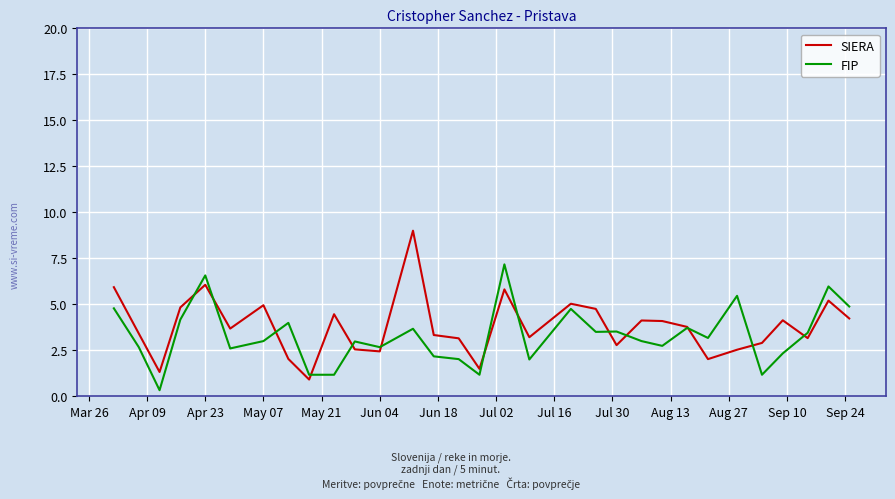

What is the difference between the maximum and minimum values in the FIP series?

6.8